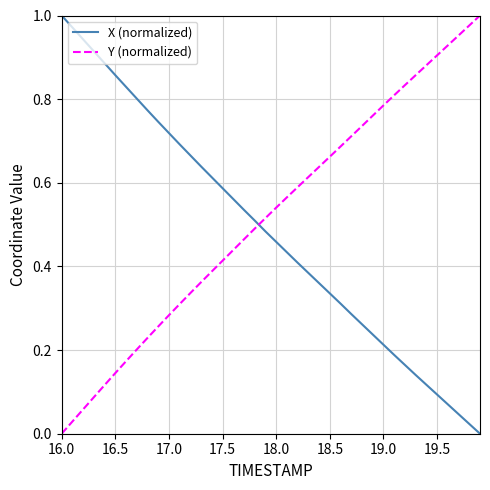

True or false: X (normalized) and Y (normalized) intersect in this chart.

True